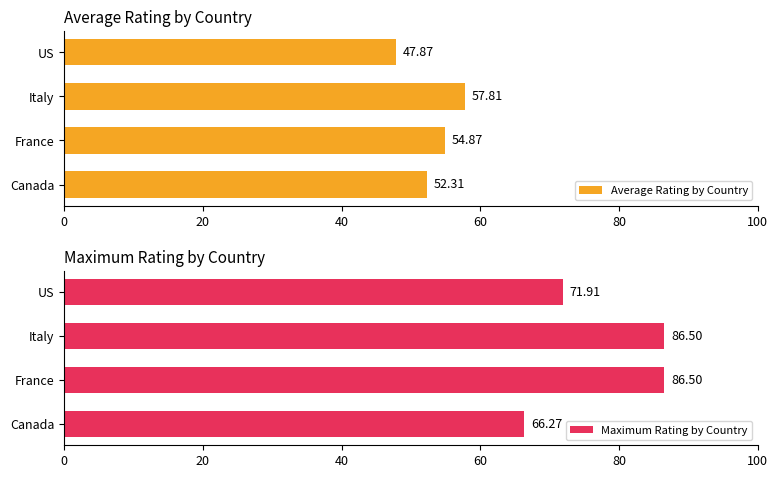

How many series are shown in this chart?

2